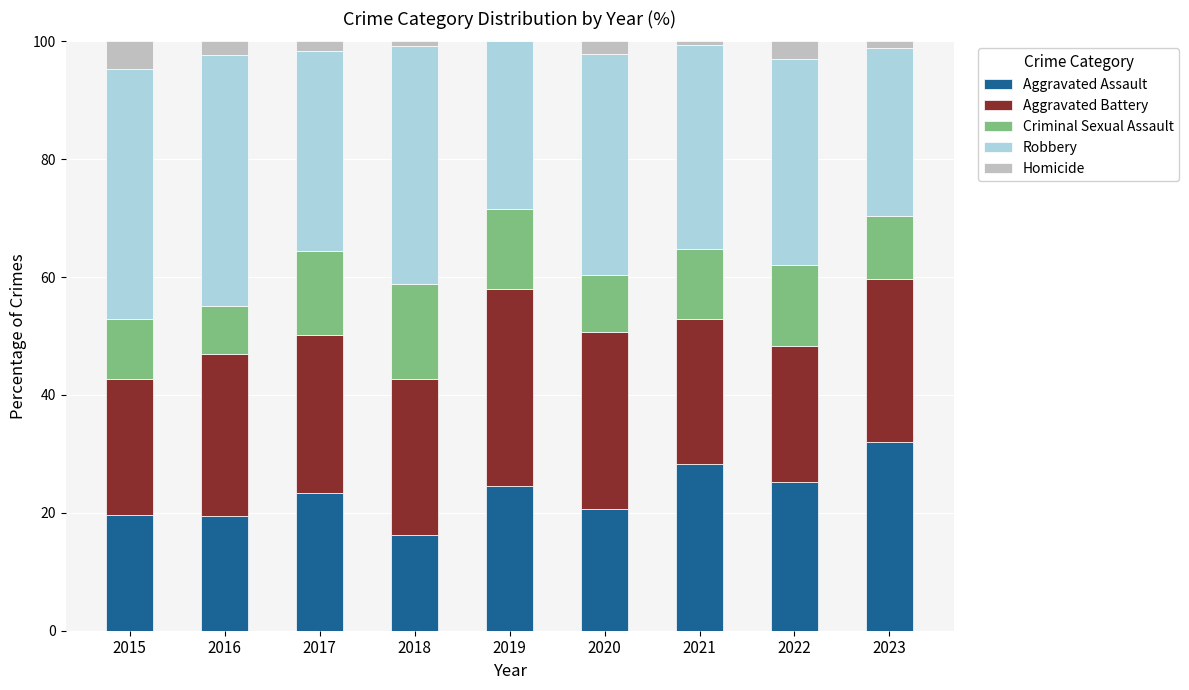

At which label does Aggravated Assault reach its peak?

2023